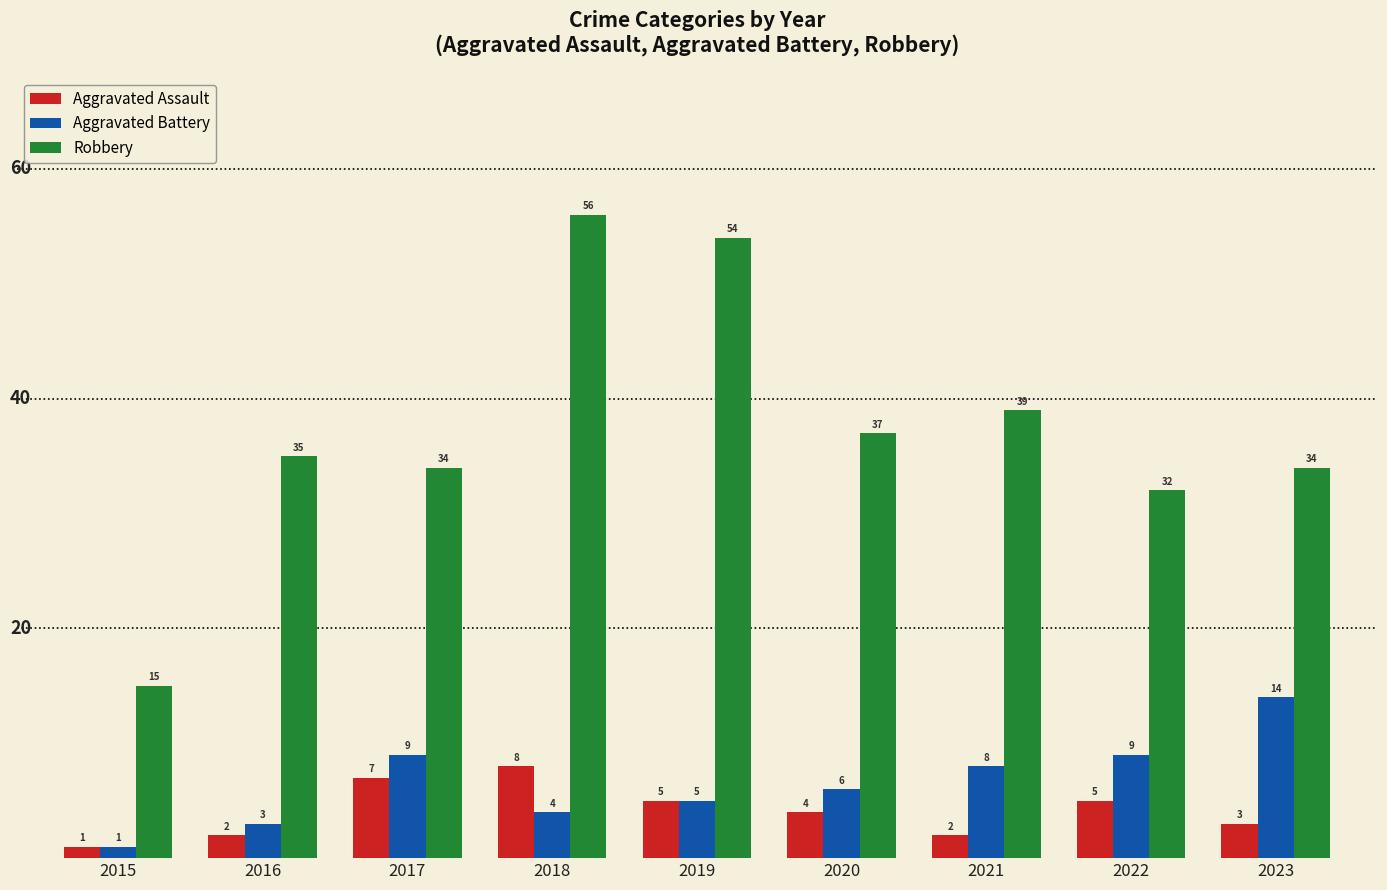

What is the difference between the maximum and second lowest values in the Aggravated Assault series?

6